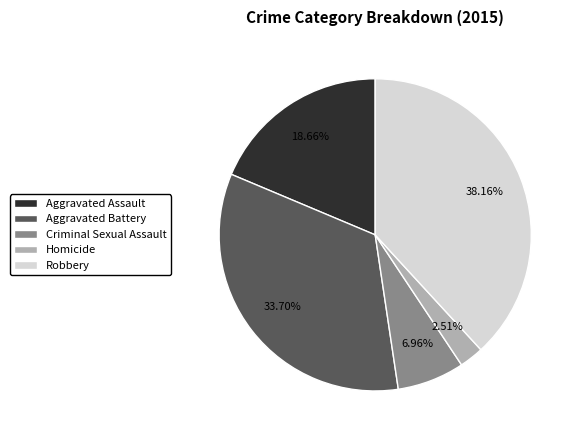

Which slice is the largest?

Robbery